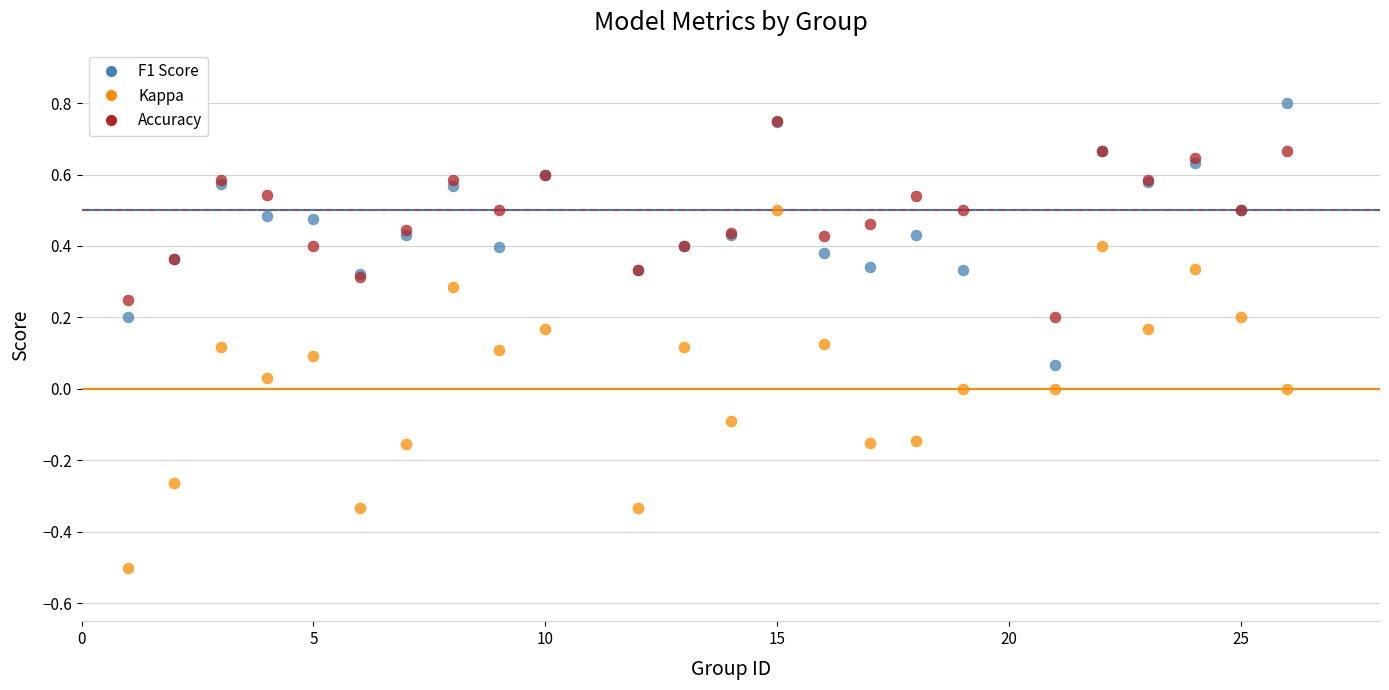

Which series has the widest spread of Y values?

Kappa